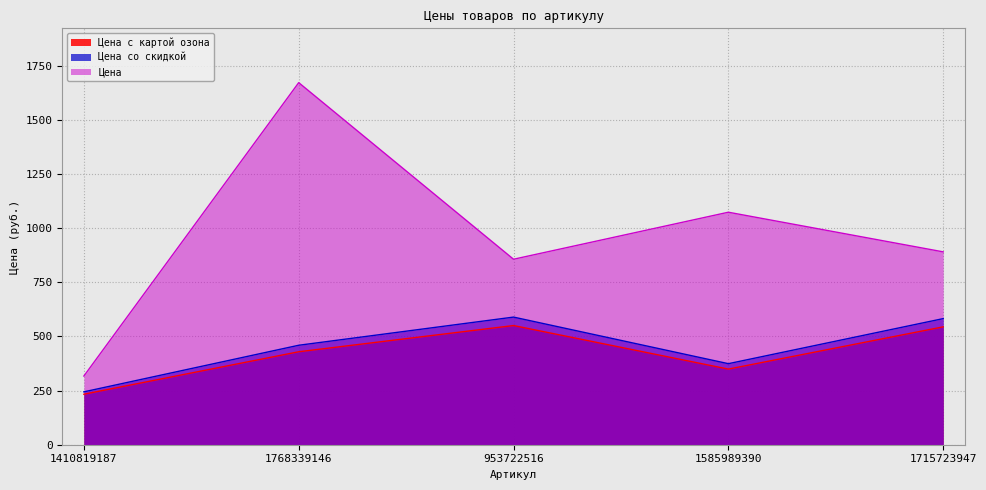

In Цена, how many points are lower than both neighbors (excluding endpoints)?

1